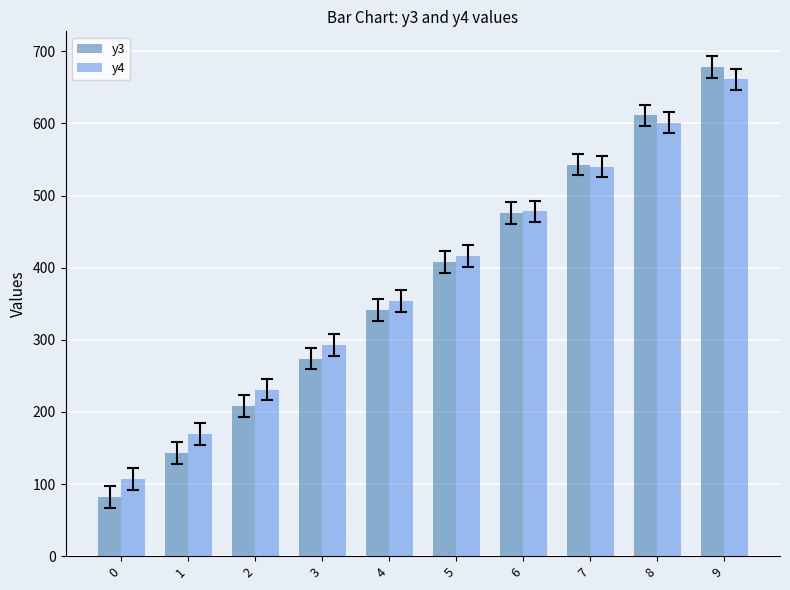

Rank the categories by y4 value from highest to lowest.

9, 8, 7, 6, 5, 4, 3, 2, 1, 0